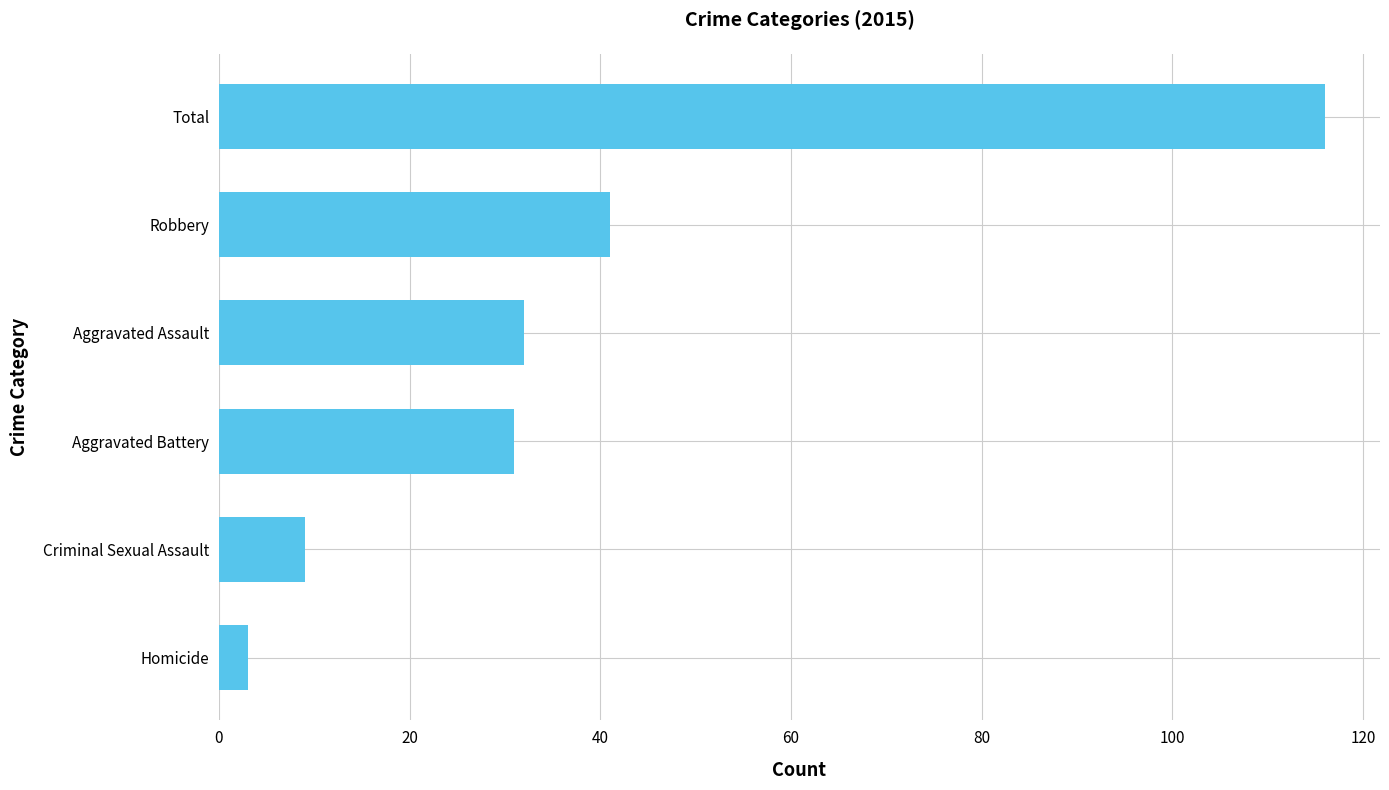

Which label corresponds to the largest value in the chart?

Total